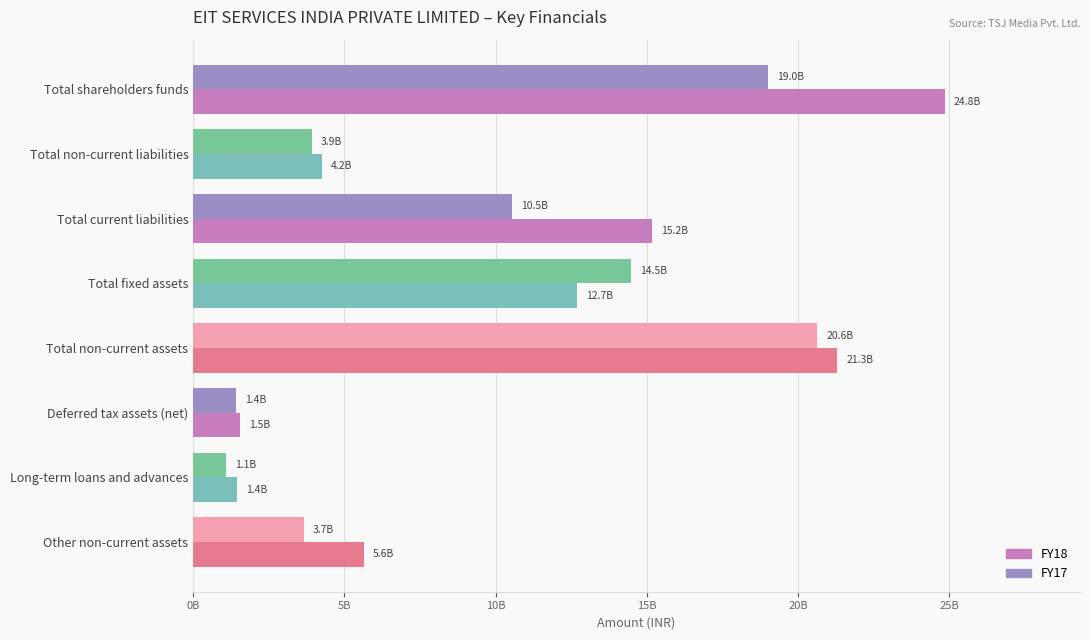

List the series in order of their peak value, lowest first.

FY17, FY18